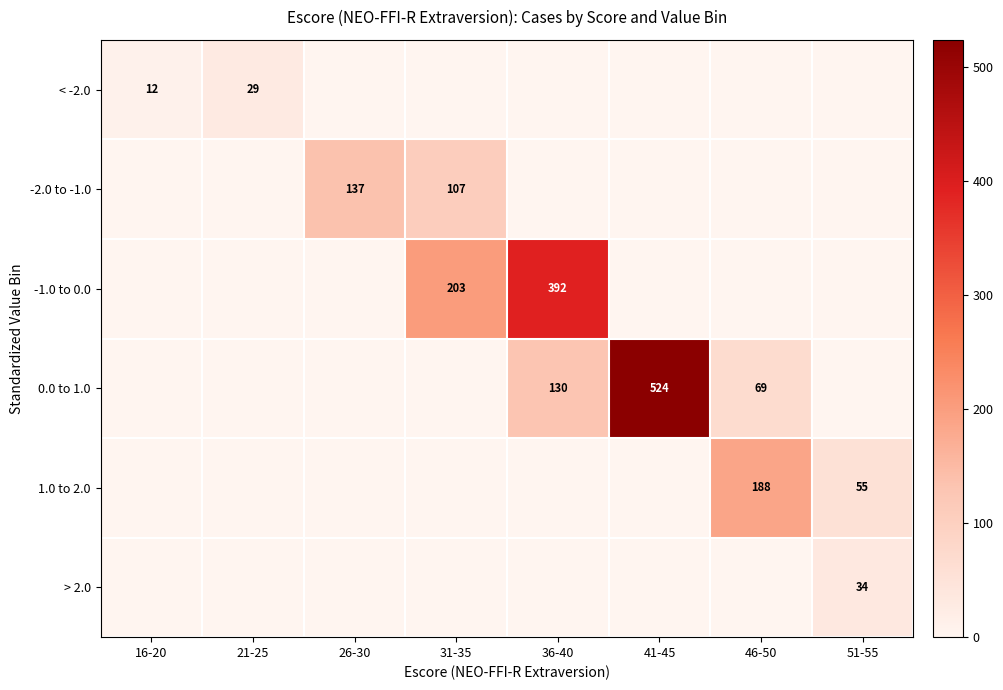

The < -2.0 series shows 12 at 16-20. True or false?

True